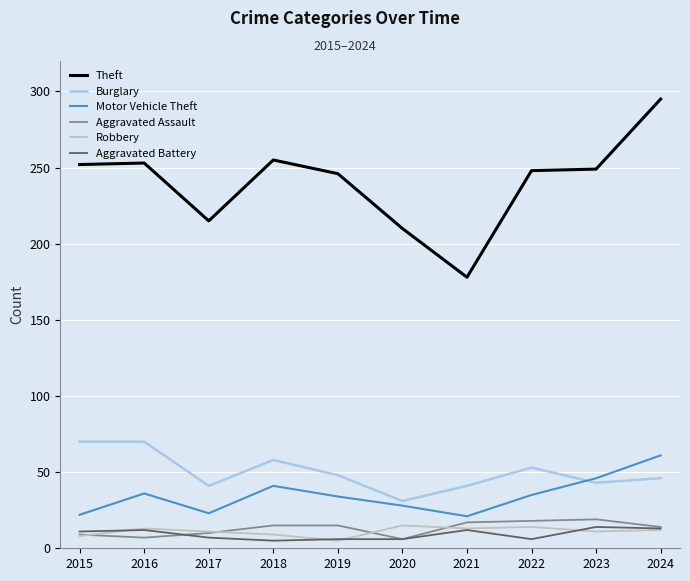

How many distinct data groups are displayed?

6